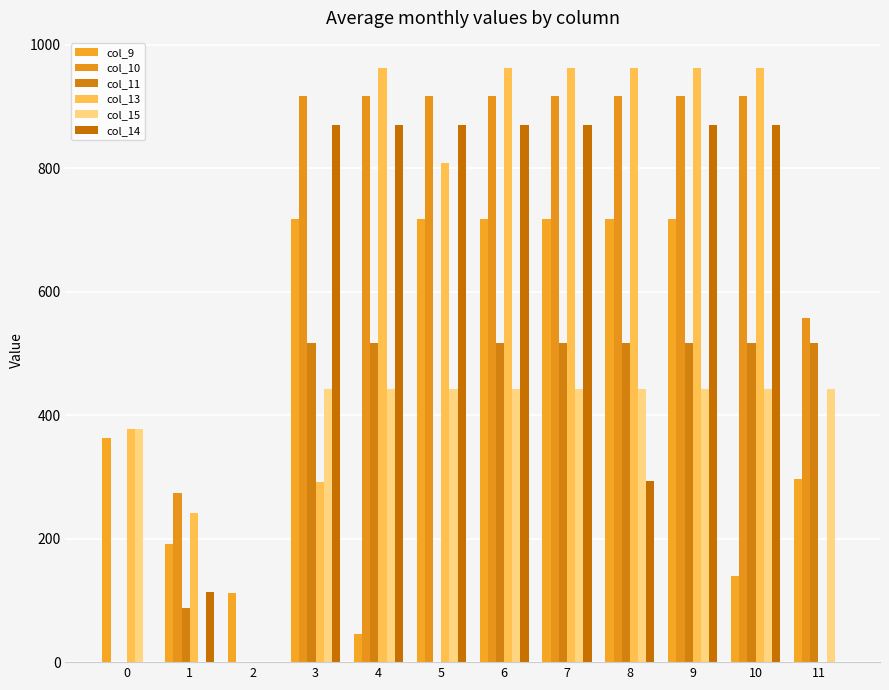

Reading left to right, transcribe all the data shown in this chart.

col_9: 0=362.7	1=191.1	2=111.5	3=716.9	4=46.2	5=716.9	6=716.9	7=716.9	8=716.9	9=716.9	10=139.5	11=297.2
col_10: 0=0.0	1=274.1	2=0.0	3=916.2	4=916.2	5=916.2	6=916.2	7=916.2	8=916.2	9=916.2	10=916.2	11=558.0
col_11: 0=0.0	1=87.0	2=0.0	3=516.0	4=516.0	5=0.0	6=516.0	7=516.0	8=516.0	9=516.0	10=516.0	11=516.0
col_13: 0=378.0	1=241.5	2=0.0	3=292.0	4=962.7	5=808.0	6=962.7	7=962.7	8=962.7	9=962.7	10=962.7	11=0.0
col_15: 0=378.0	1=0.0	2=0.0	3=443.0	4=443.0	5=443.0	6=443.0	7=443.0	8=443.0	9=443.0	10=443.0	11=443.0
col_14: 0=0.0	1=113.7	2=0.0	3=870.3	4=870.3	5=870.3	6=870.3	7=870.3	8=292.9	9=870.3	10=870.3	11=0.0